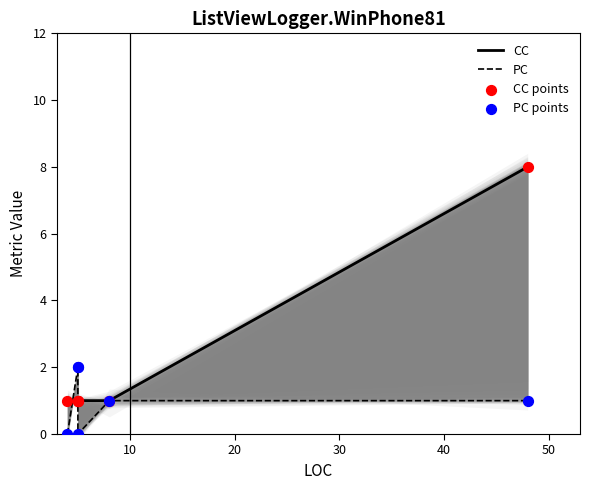

At how many categories does at least one series exceed 4?

1